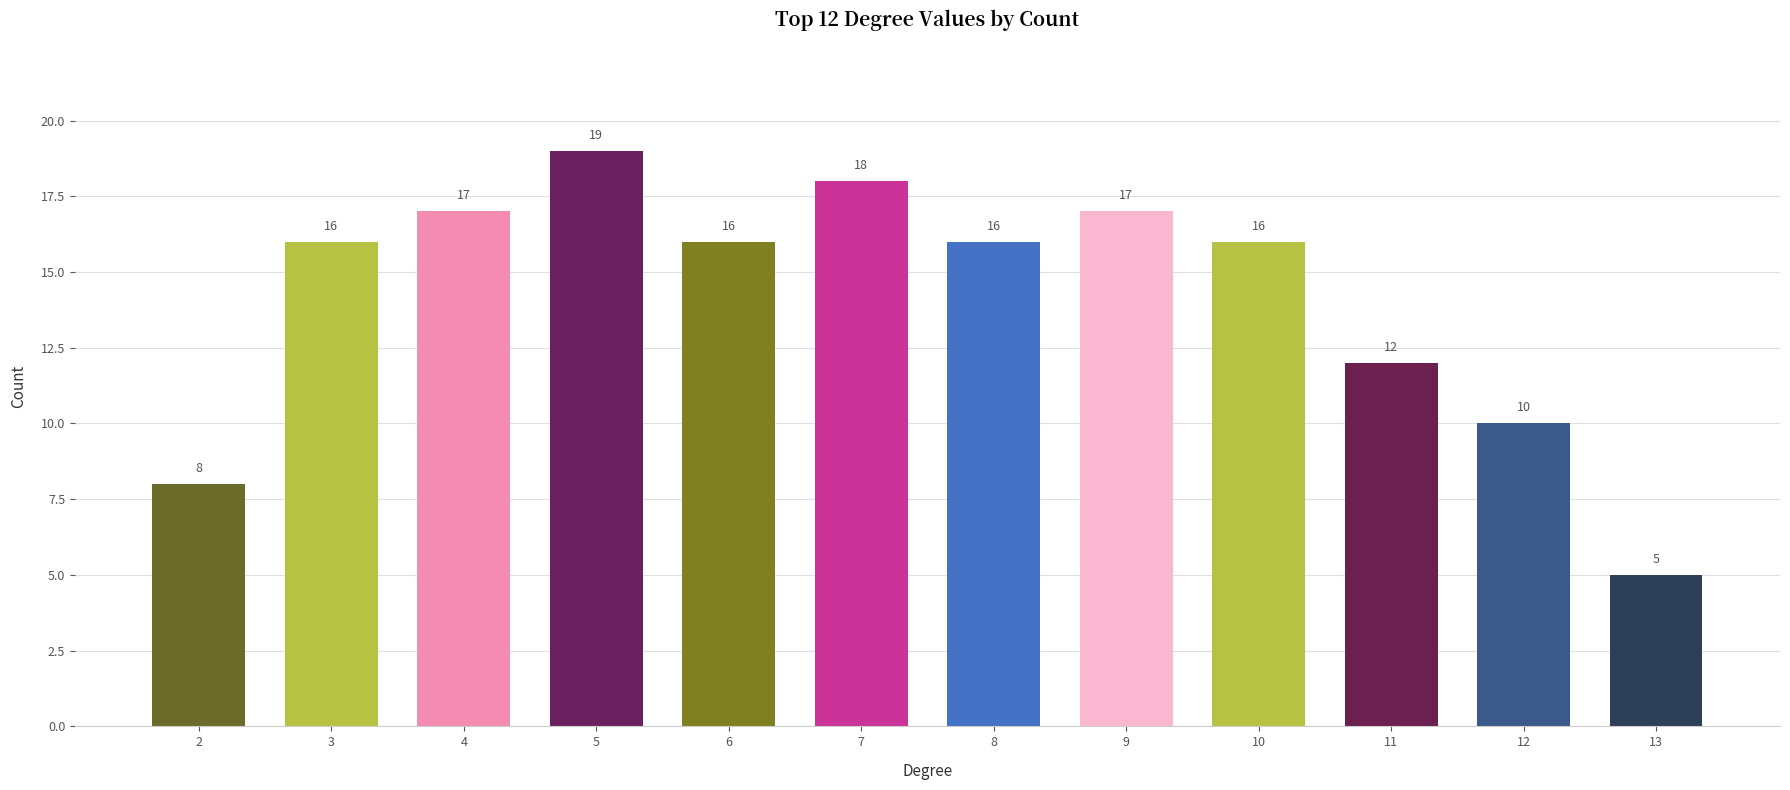

What is the change in value from 5 to 6?

-3